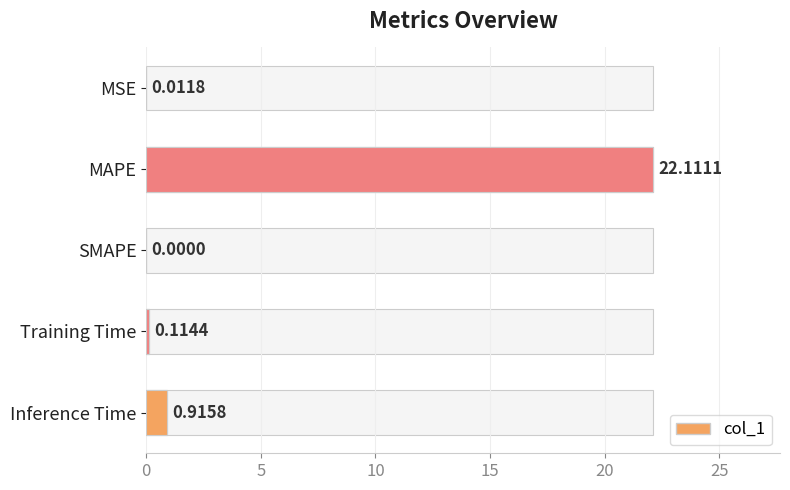

What is the difference between the maximum and minimum values?

22.1